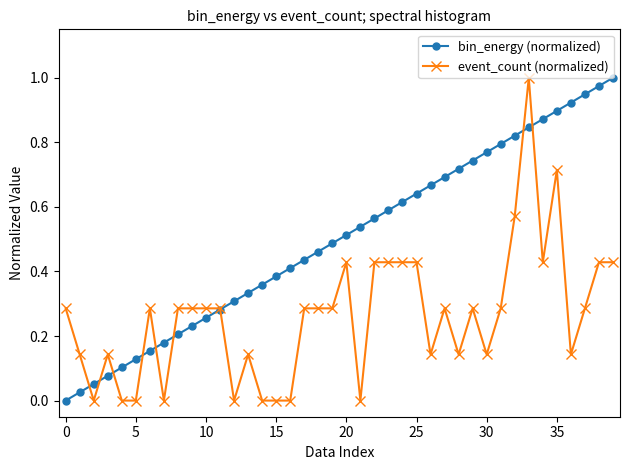

True or false: bin_energy (normalized) has more than 0 interior local peaks.

False